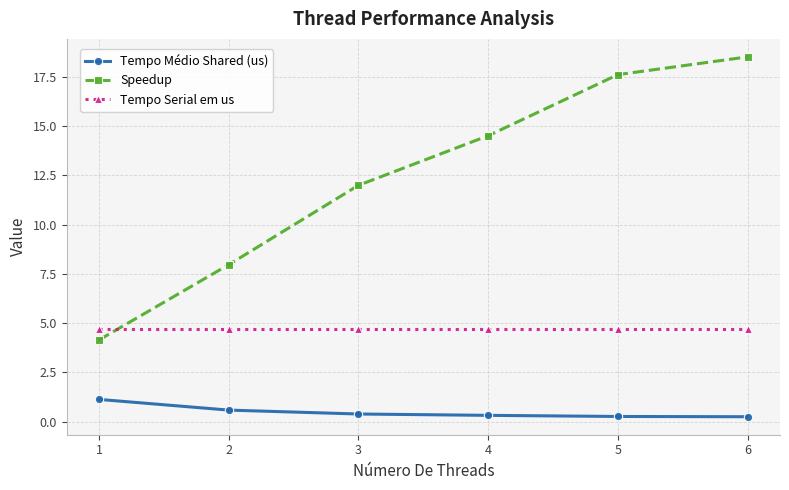

True or false: Tempo Médio Shared (us) has more than 2 interior local peaks.

False